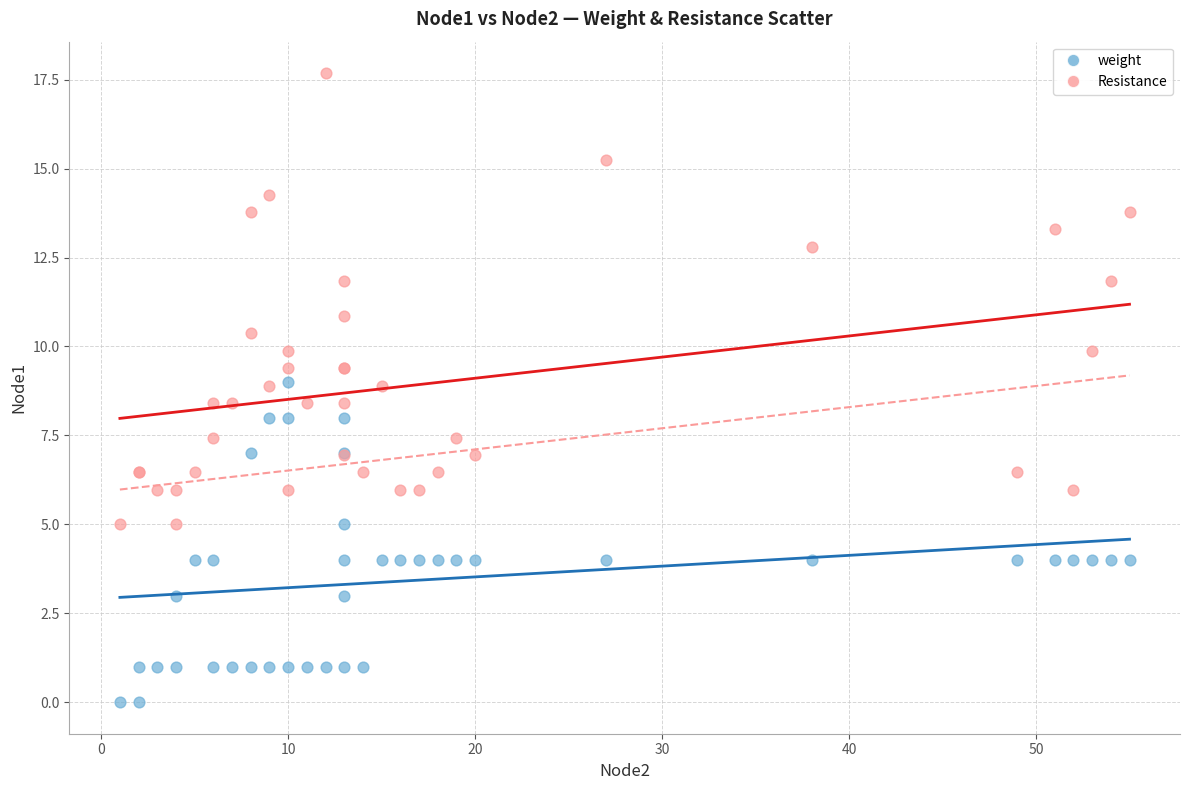

Which series reaches the maximum Y coordinate?

Resistance